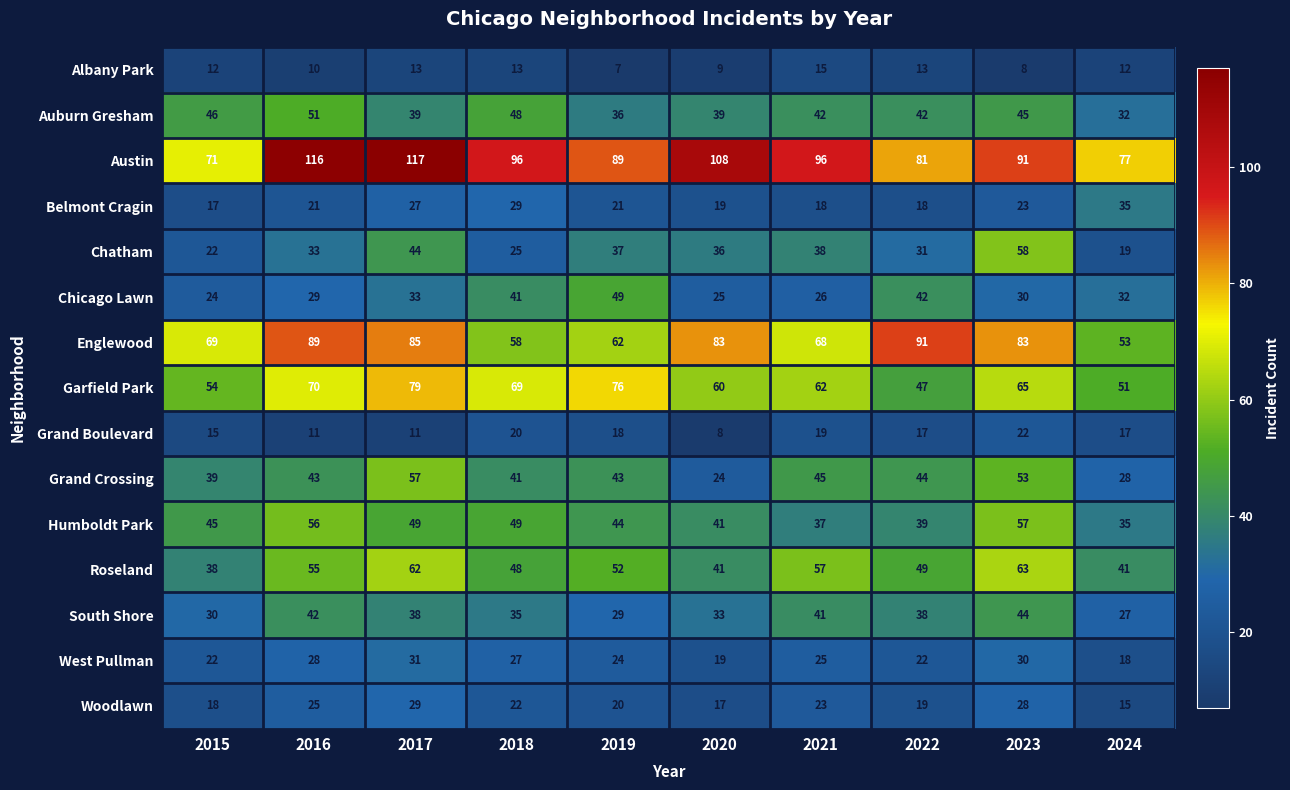

What is the spread (max minus min) of values at 2023?

83